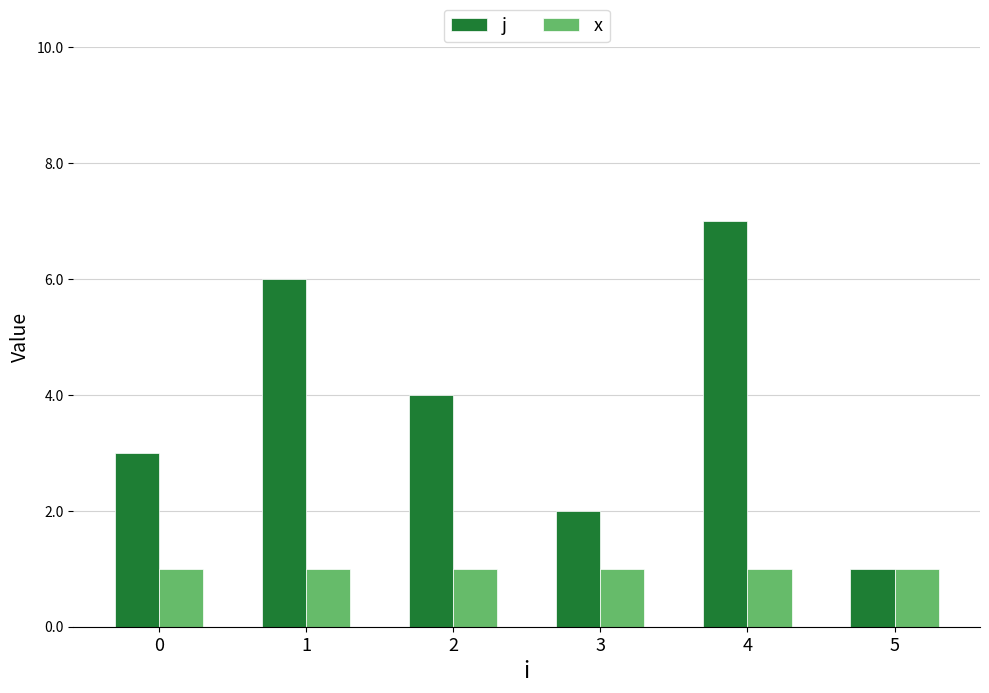

Which category has the highest value across all series?

4